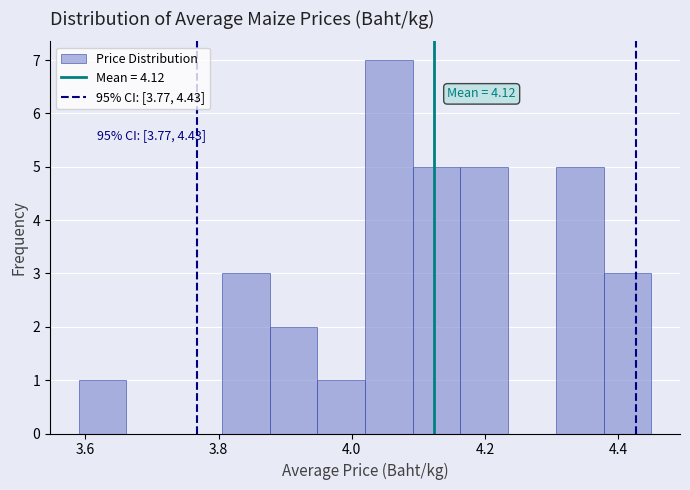

Around what value on the x-axis is the tallest bar? Give the approximate position of its centre, as read against the axis.

4.06